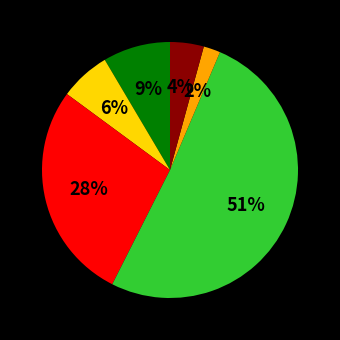

Is there any slice that represents more than half of the pie?

Yes